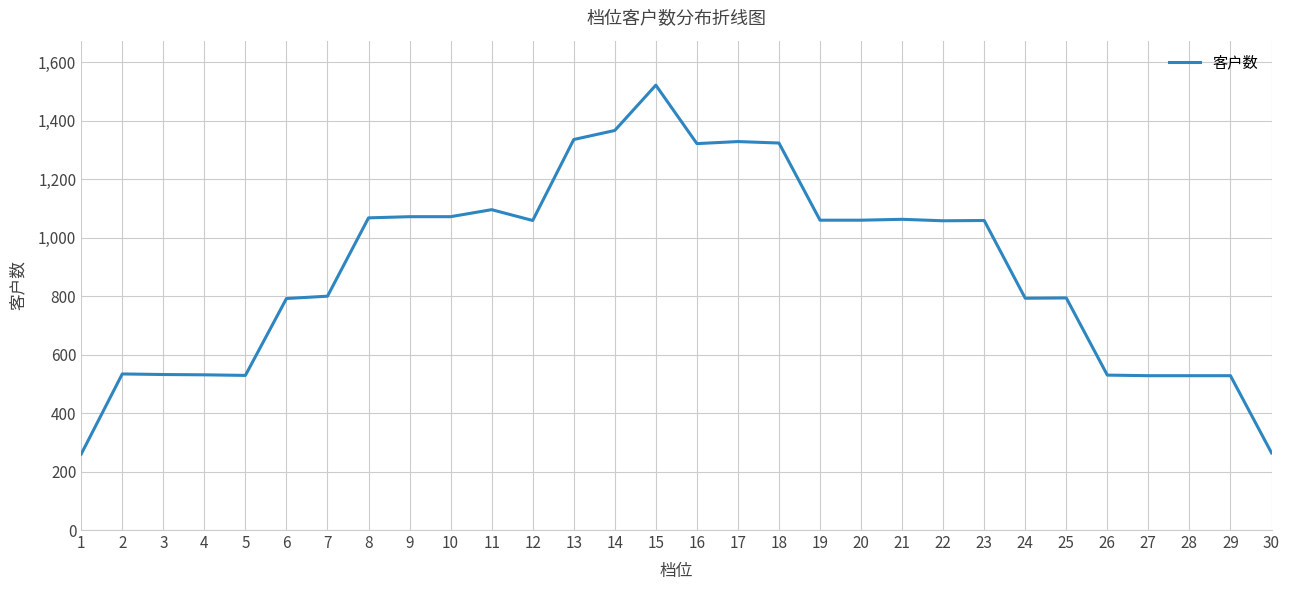

What is the change in value from 17 to 29?

-801